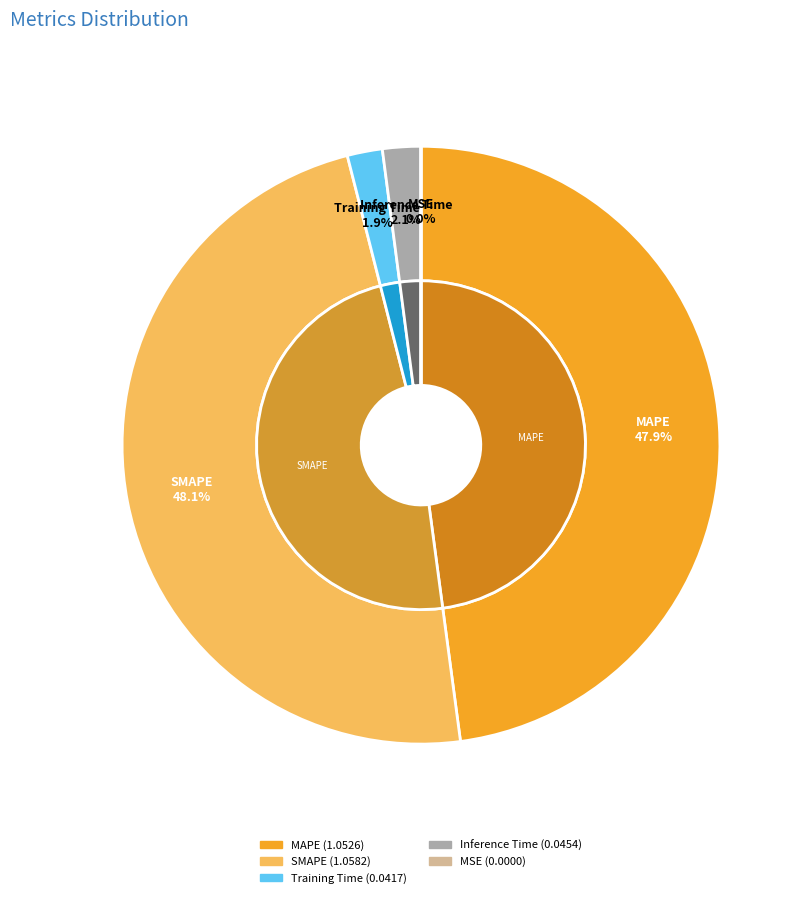

The Training Time slice represents 1% of the pie. True or false?

False